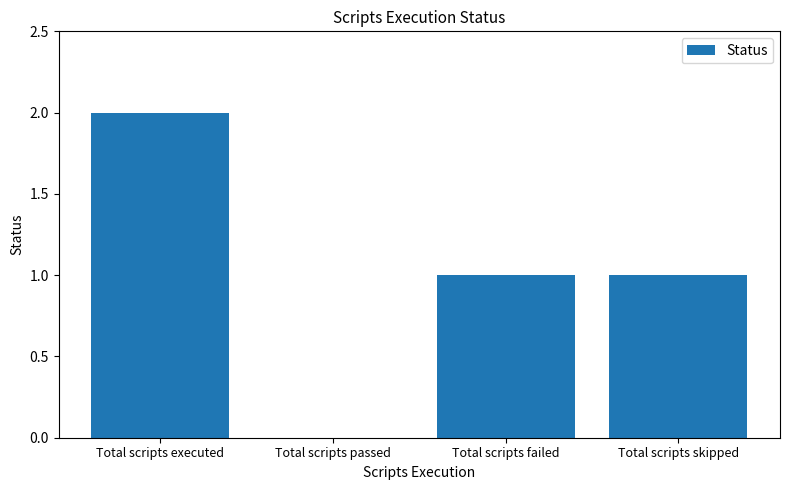

What is the sum of all values?

4